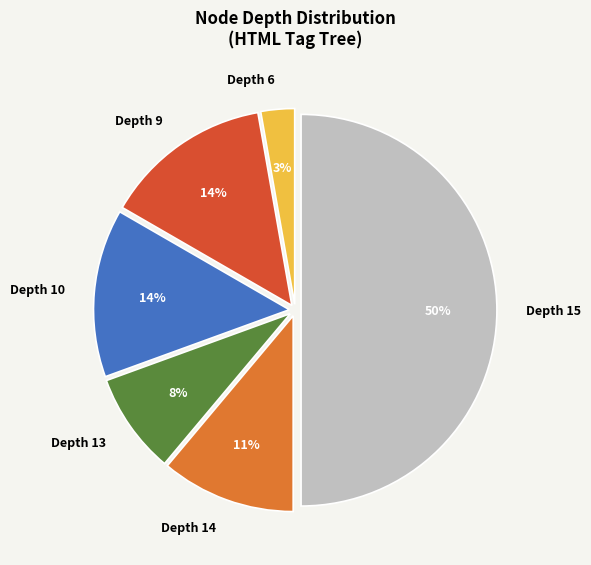

To the nearest percent, what percentage of the pie is Depth 9?

14%